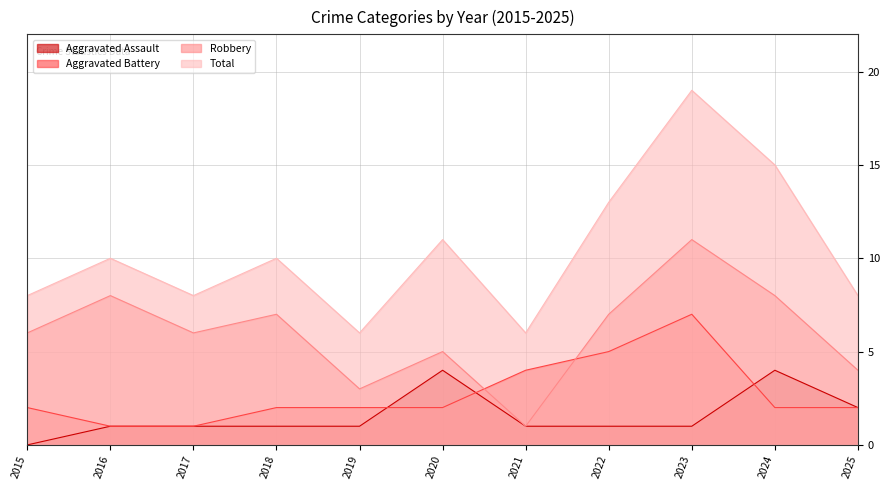

Between which two adjacent categories do Aggravated Battery and Aggravated Assault first intersect?

2019 and 2020